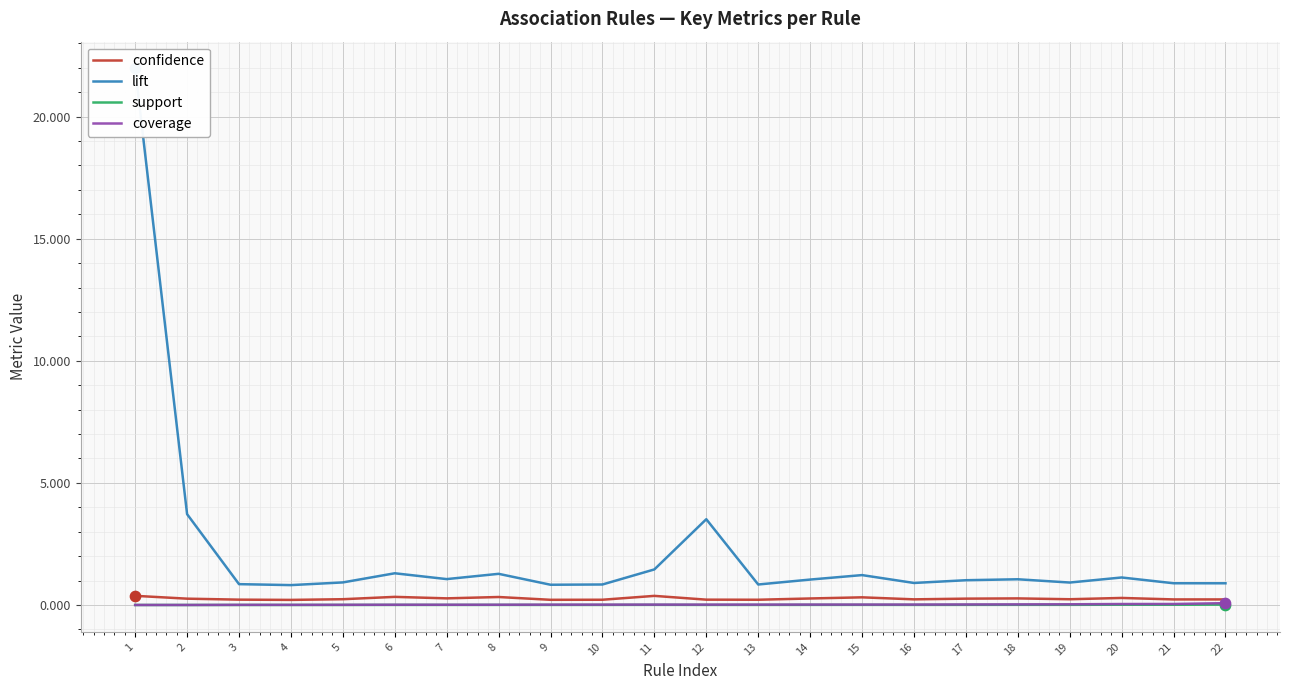

At which category is the sum across all series the highest?

1